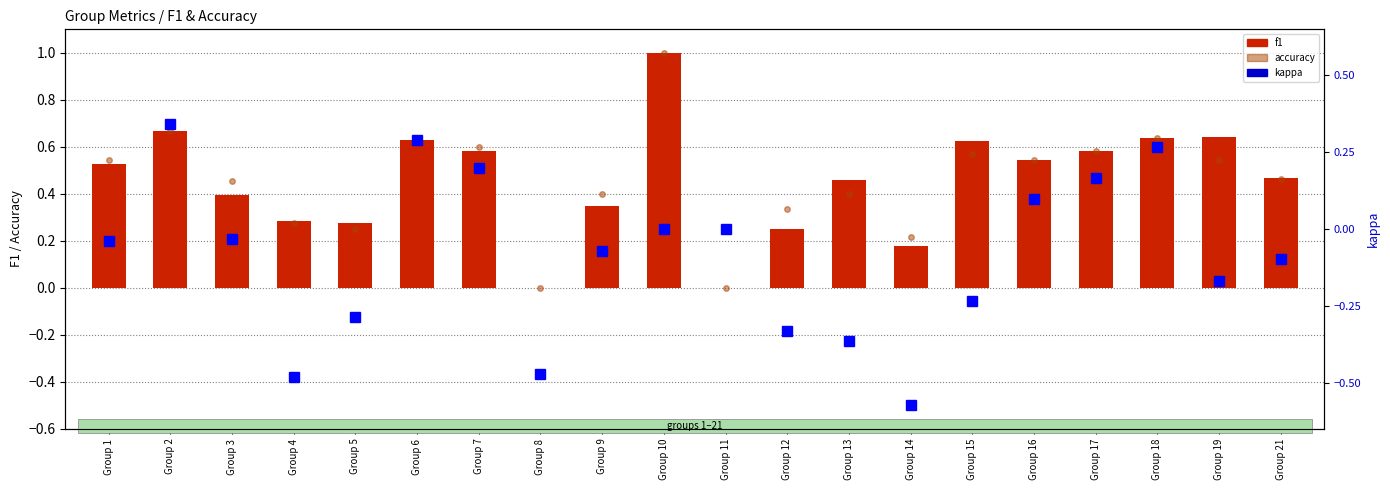

What is the approximate value of f1 at Group 1?

0.5